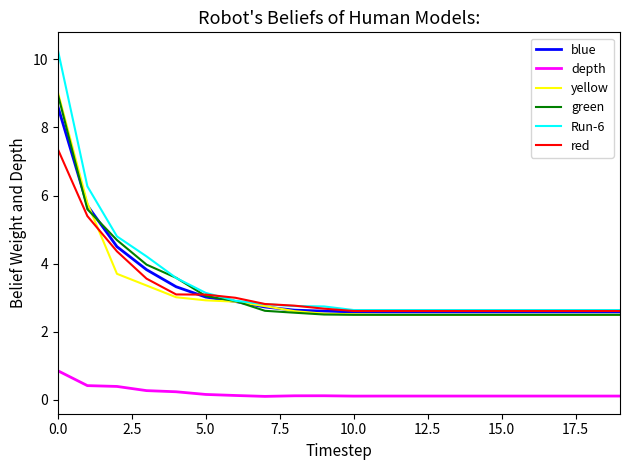

Which series has the largest range (max minus min)?

Run-6